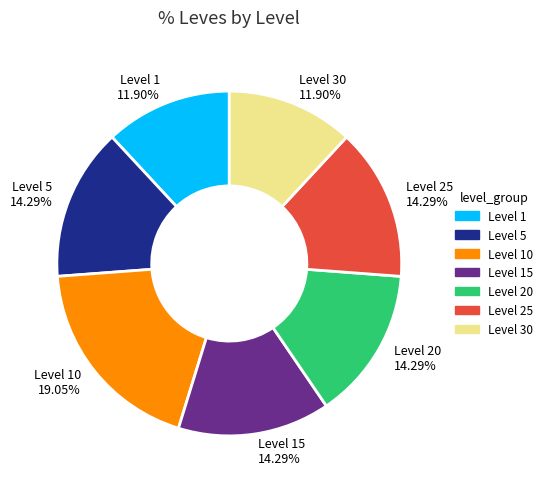

What is the largest slice in the pie chart?

Level 10